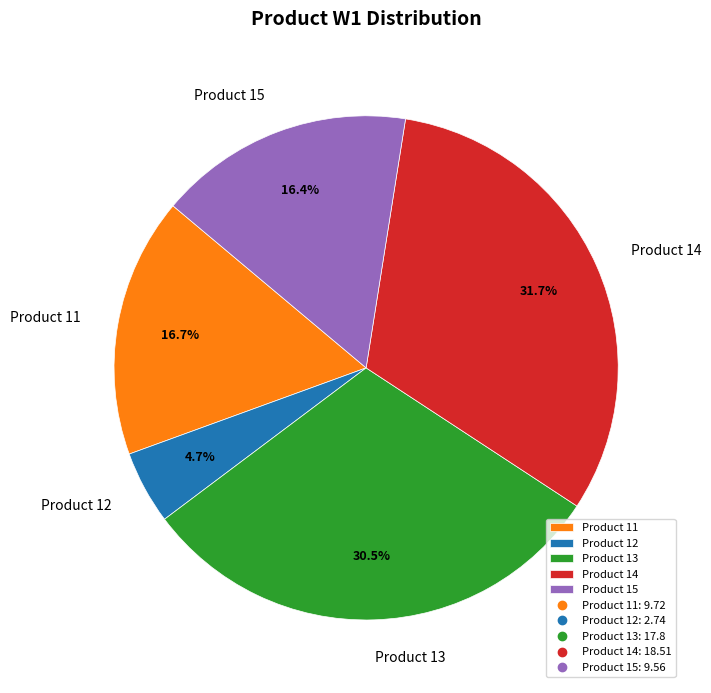

What percentage do Product 15 and Product 14 together represent?

48.1%